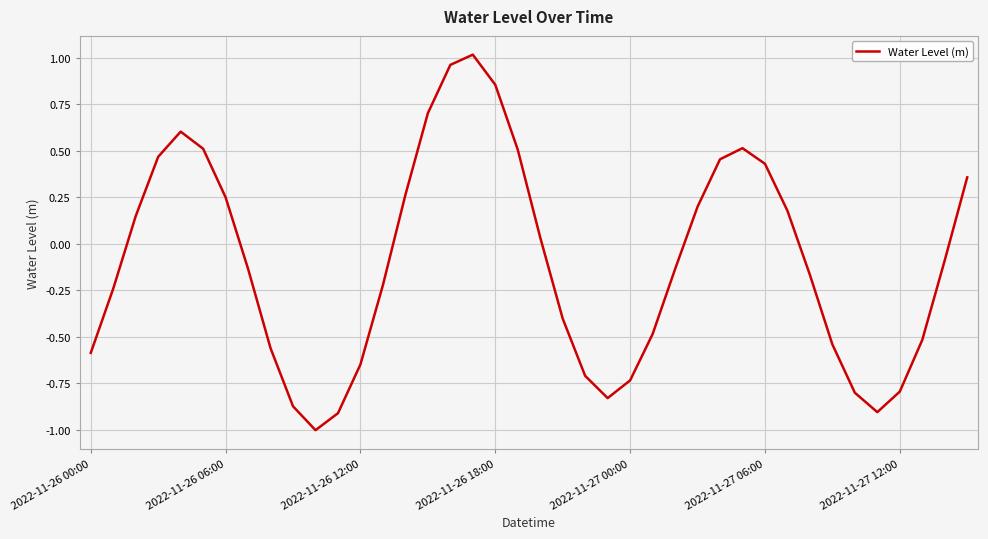

What is the difference between the maximum and minimum values?

2.0